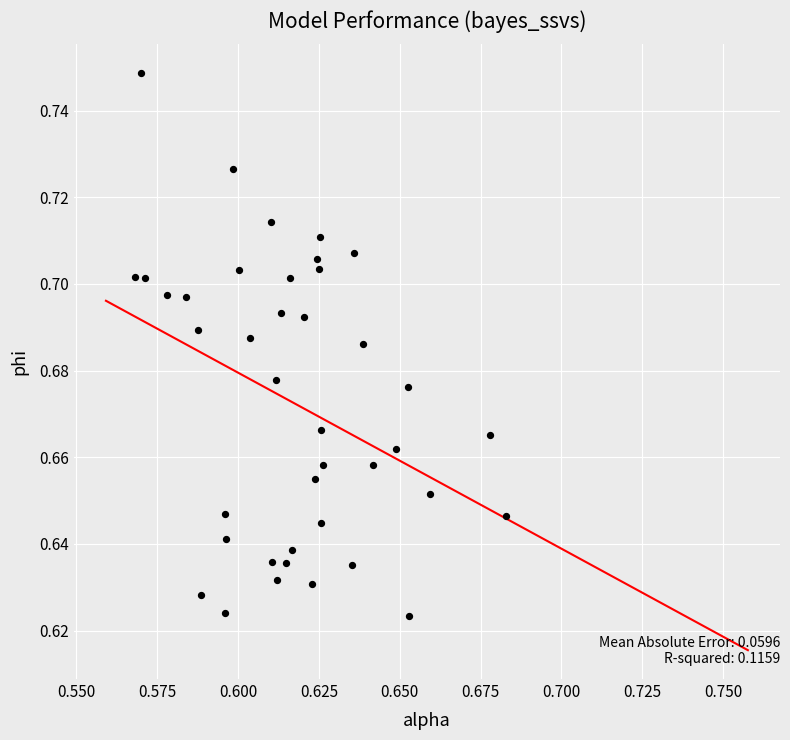

How many points are shown in the scatter plot?

40